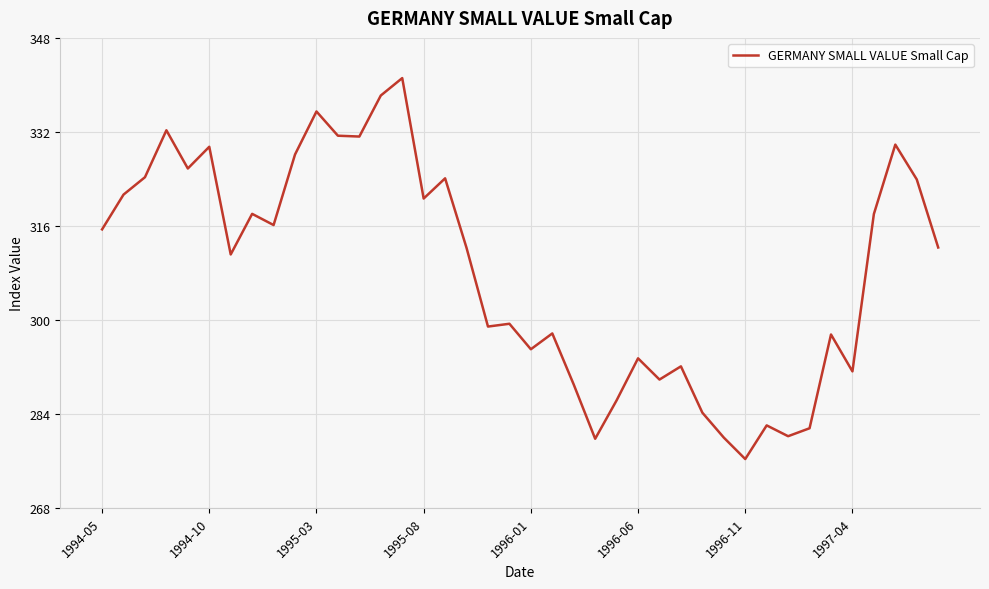

What is the greatest value displayed?

341.4